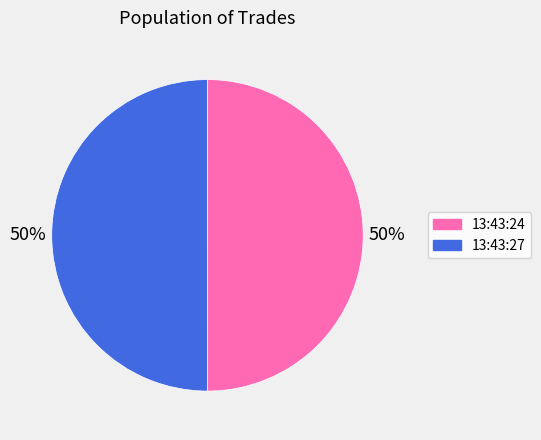

Combined, do 13:43:24 and 13:43:27 account for over 50%?

Yes